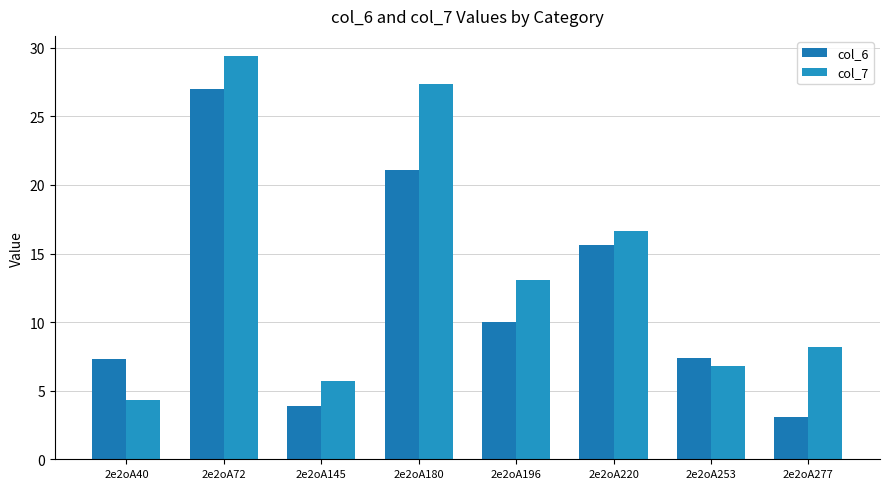

Which series has the largest range (max minus min)?

col_7